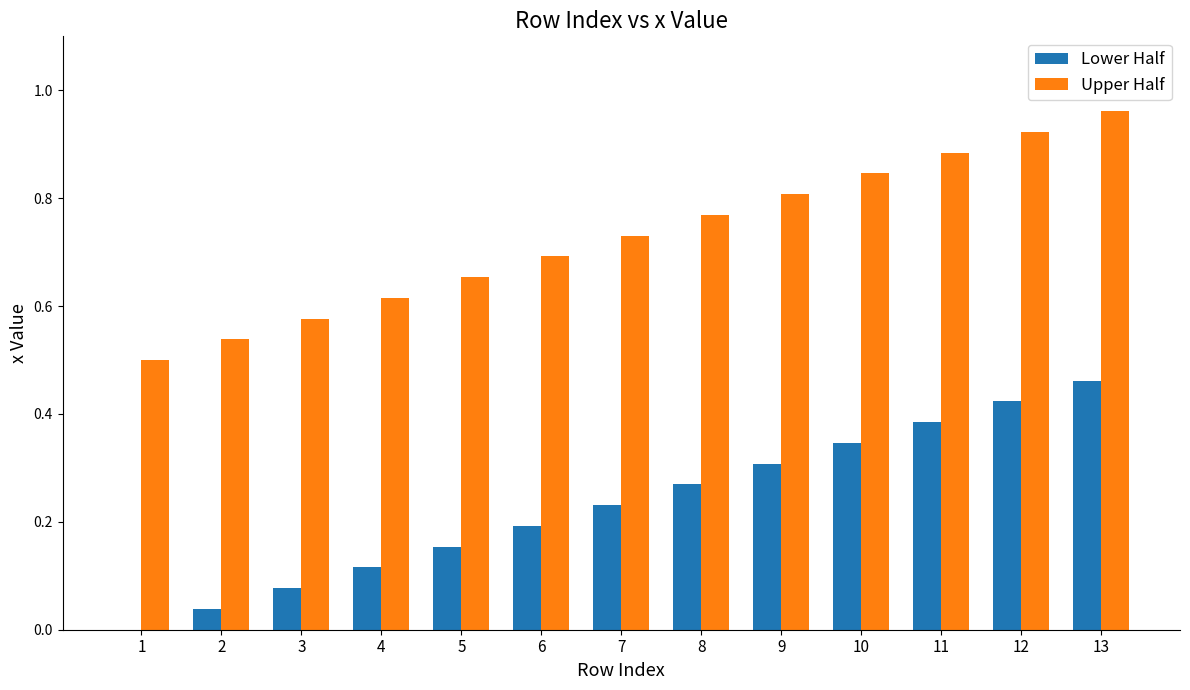

Is it true that Upper Half equals 1.0 at 5?

False